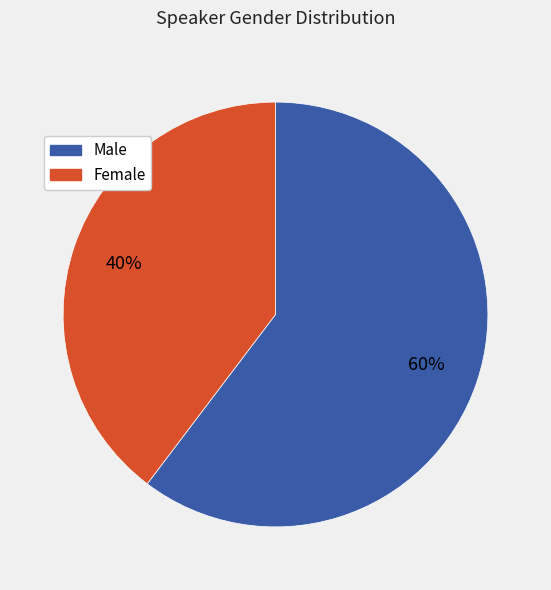

To the nearest percent, what is the average slice percentage?

50%